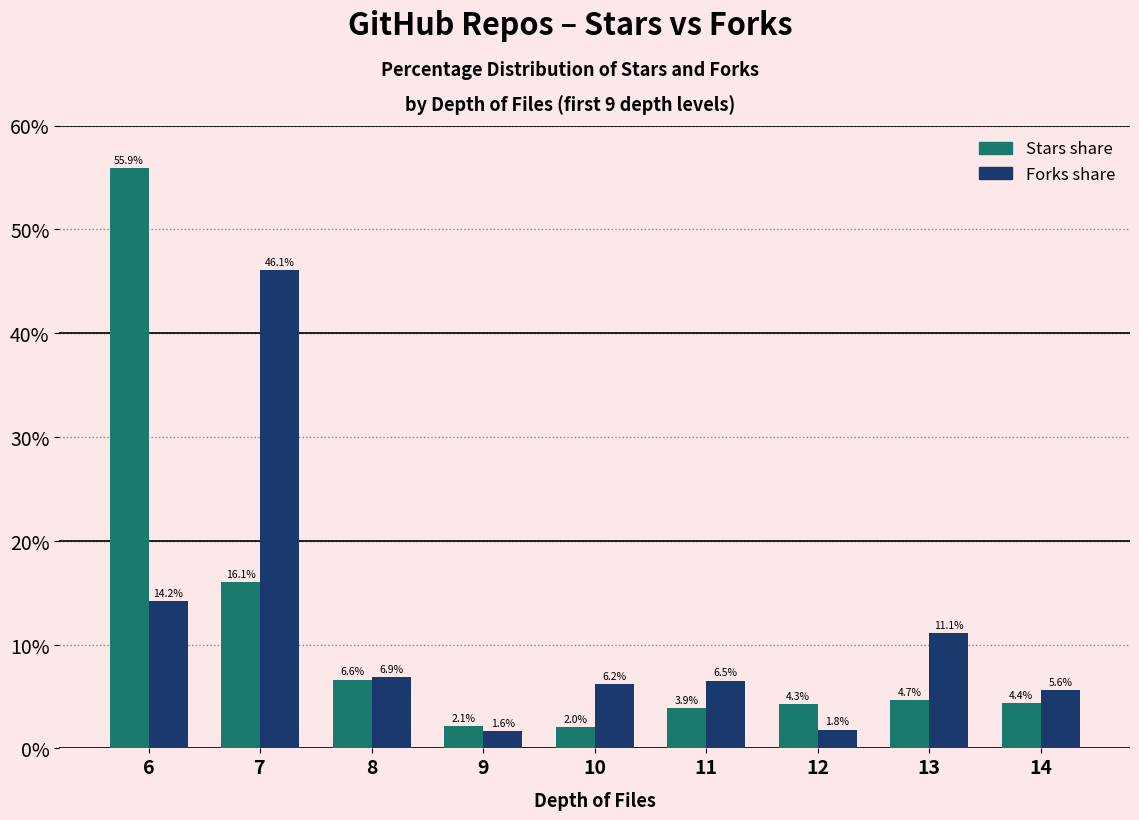

What is the maximum value shown in the chart?

55.9